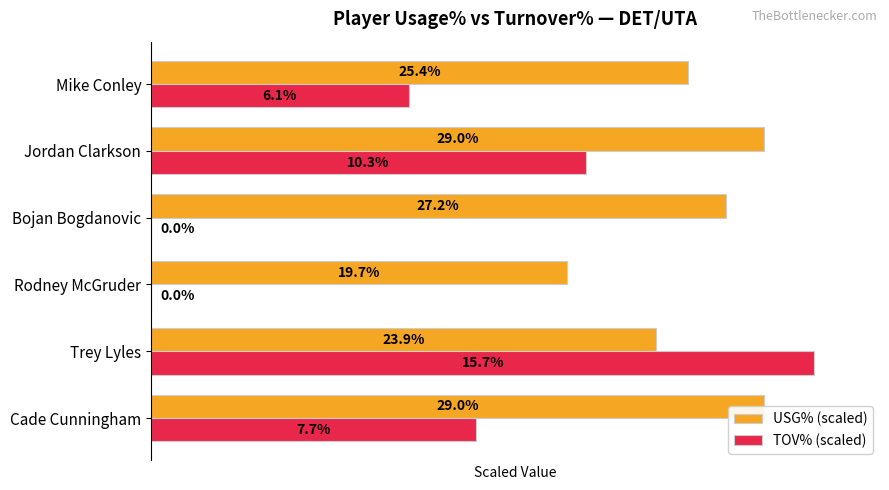

What is the maximum value for USG% (scaled)?

96.7